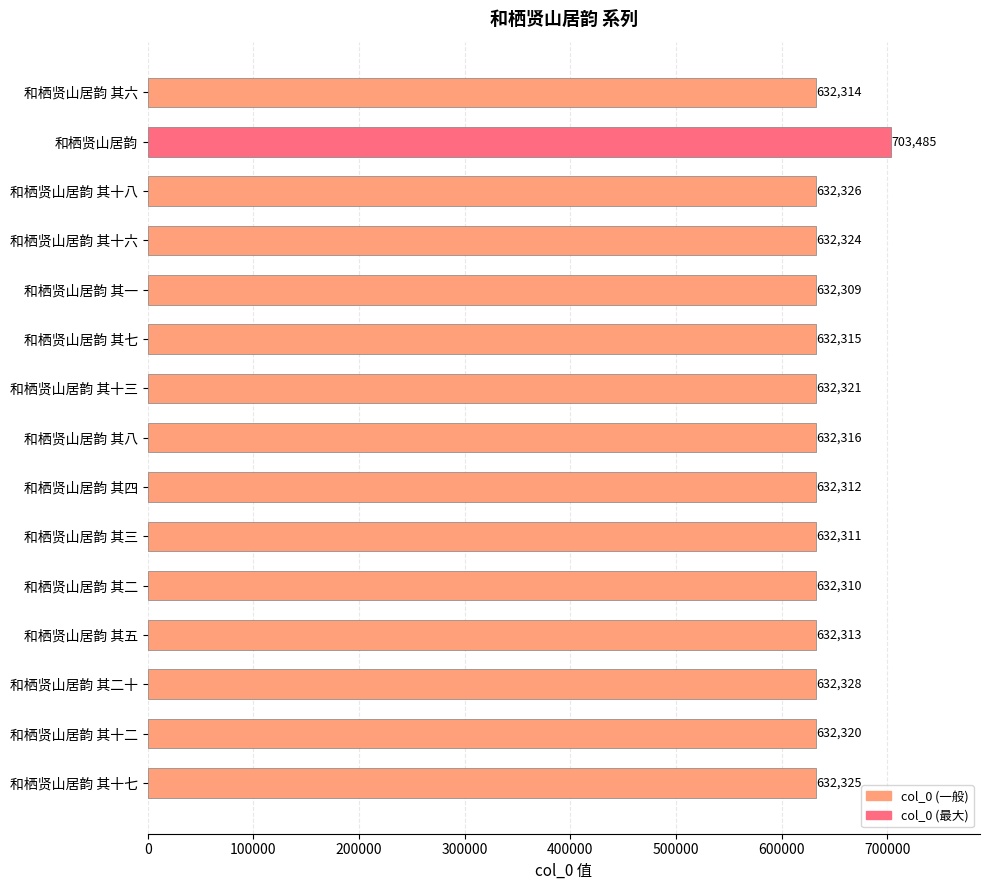

Which has a higher value, 和栖贤山居韵 其六 or 和栖贤山居韵 其七?

和栖贤山居韵 其七